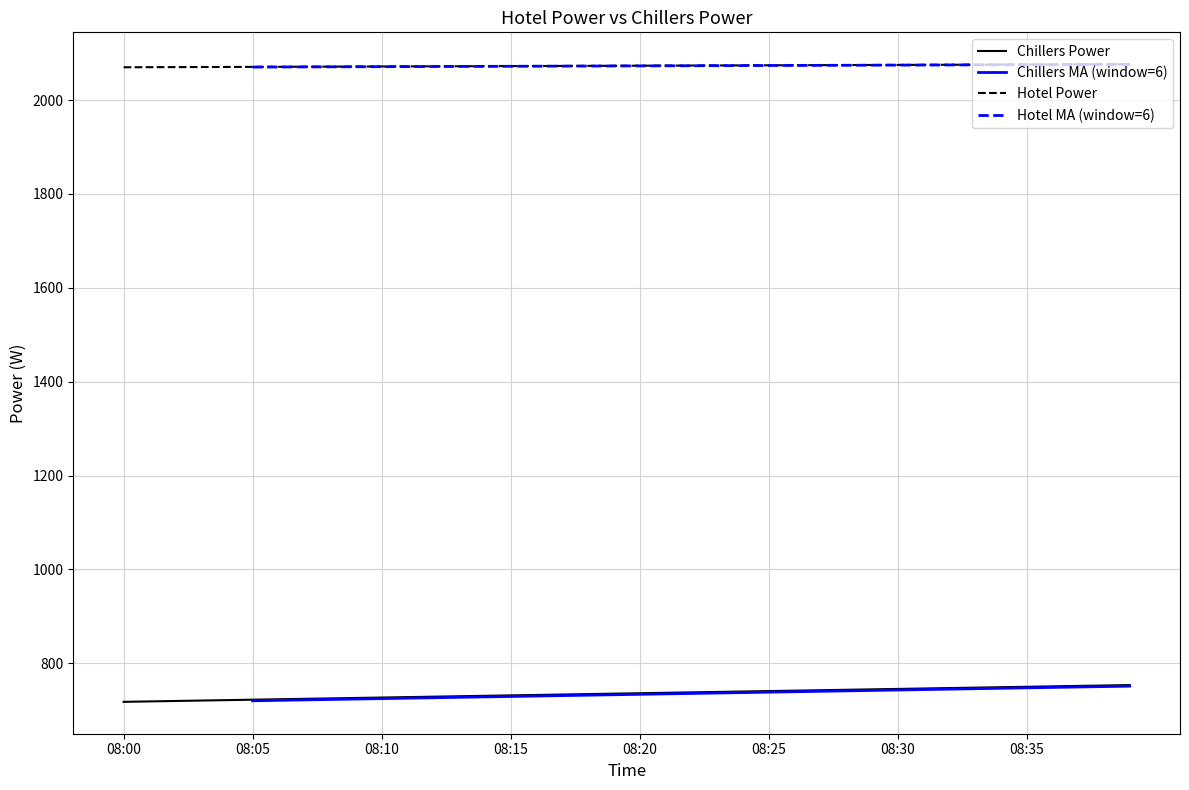

The value of Hotel Power at 08:00 is 501.6. True or false?

False